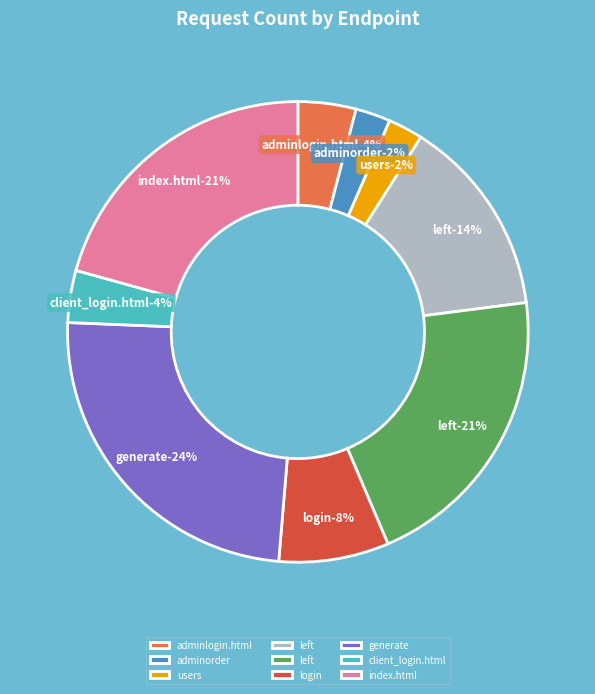

Is there a majority slice in this chart?

No